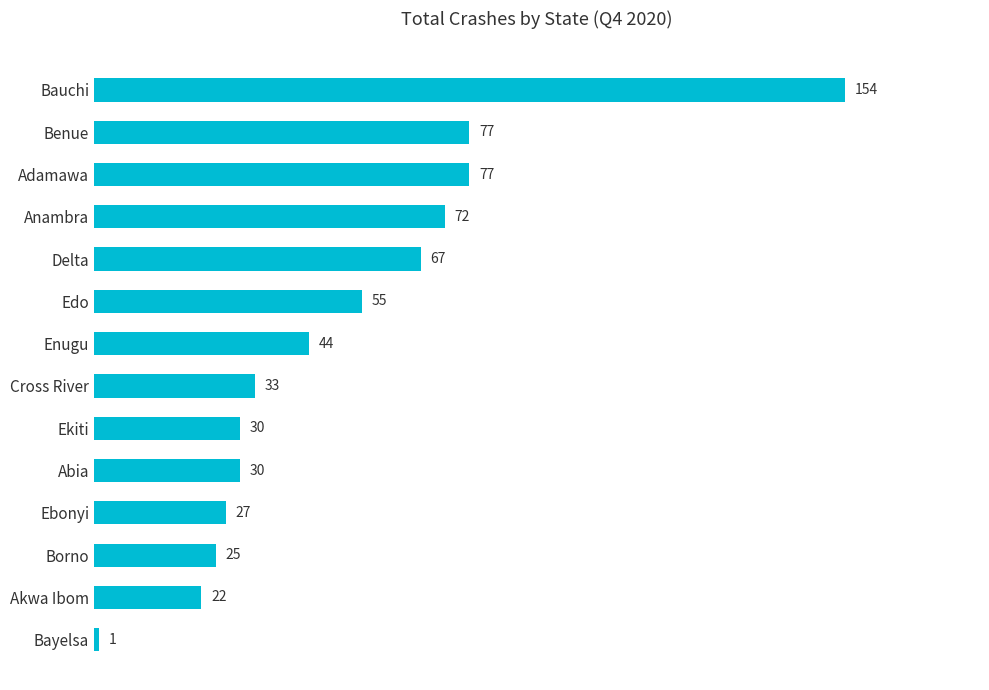

What is the ratio of the value at Ebonyi to the value at Anambra?

0.4